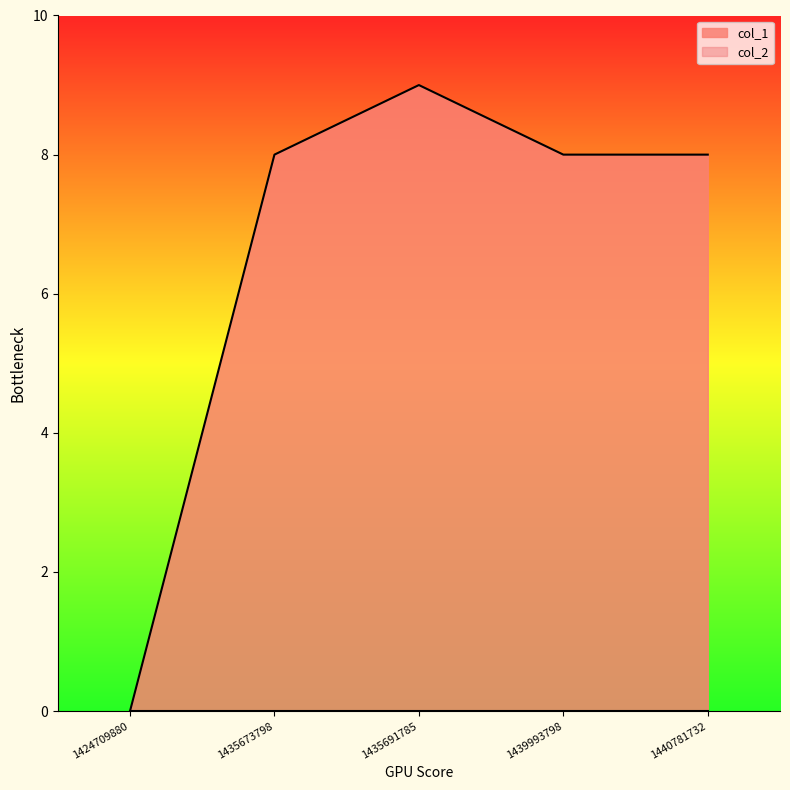

What is the difference between the second highest and minimum values?

8